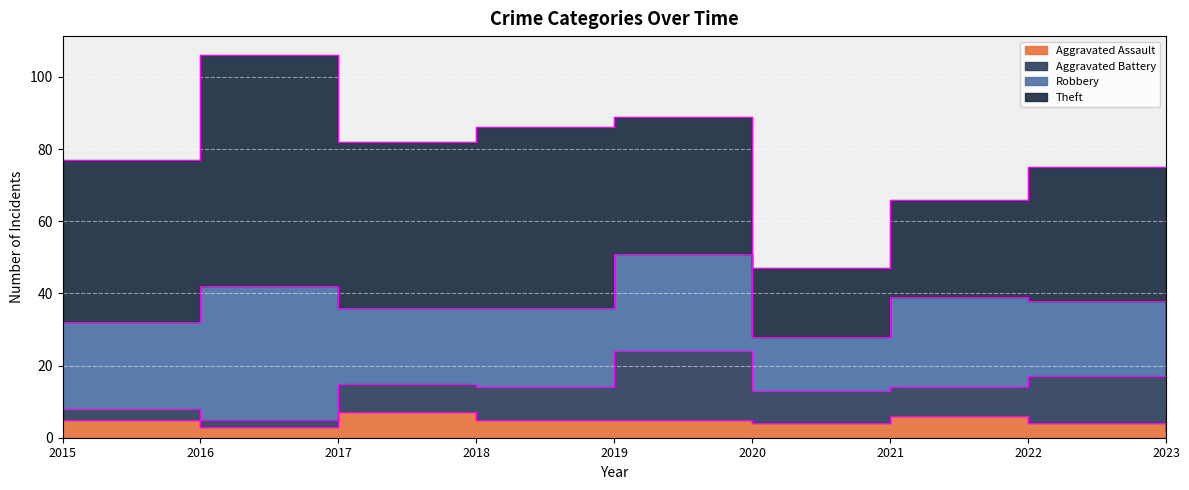

Reading right to left, list all the values displayed in this chart.

Aggravated Assault: 2023=2	2022=4	2021=6	2020=4	2019=5	2018=5	2017=7	2016=3	2015=5
Aggravated Battery: 2023=5	2022=13	2021=8	2020=9	2019=19	2018=9	2017=8	2016=2	2015=3
Robbery: 2023=9	2022=21	2021=25	2020=15	2019=27	2018=22	2017=21	2016=37	2015=24
Theft: 2023=7	2022=37	2021=27	2020=19	2019=38	2018=50	2017=46	2016=64	2015=45